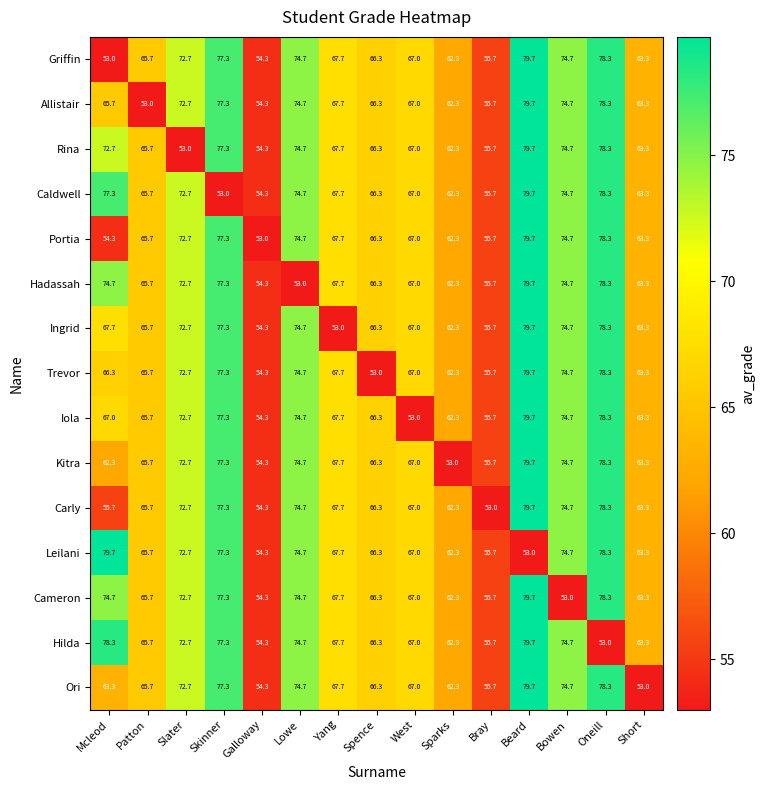

Is the value of Allistair at Skinner greater than the value of Hadassah at Spence?

Yes